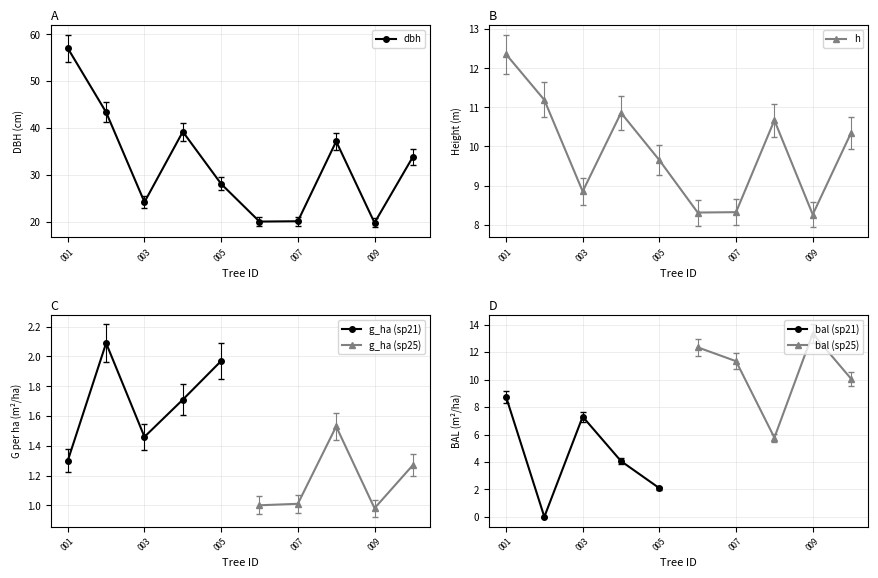

What is the sum of all h values?

98.8